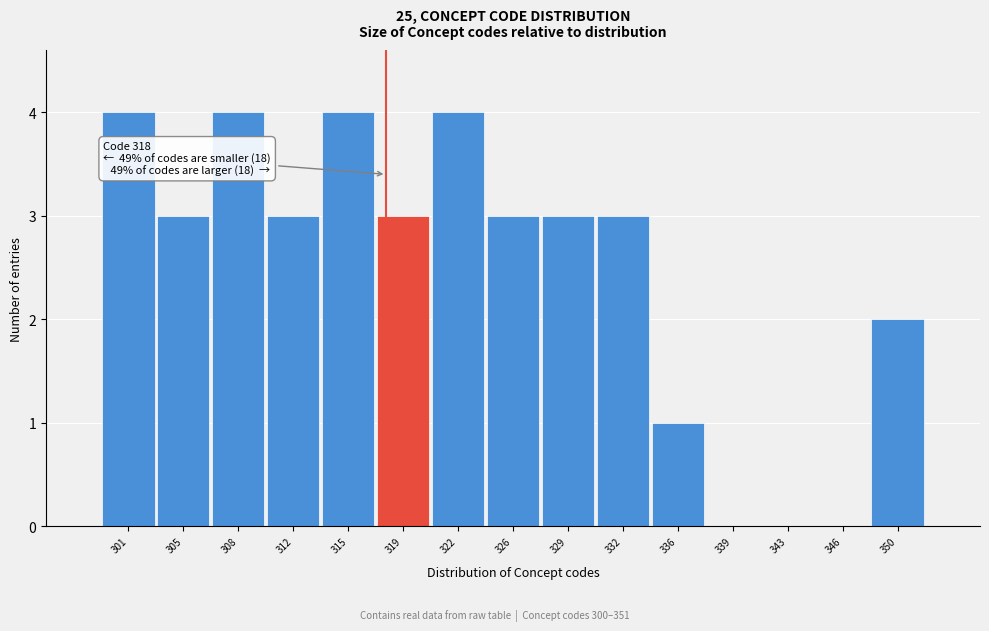

Reading right to left, transcribe all the data shown in this chart.

350=2	346=0	343=0	339=0	336=1	332=3	329=3	326=3	322=4	319=3	315=4	312=3	308=4	305=3	301=4